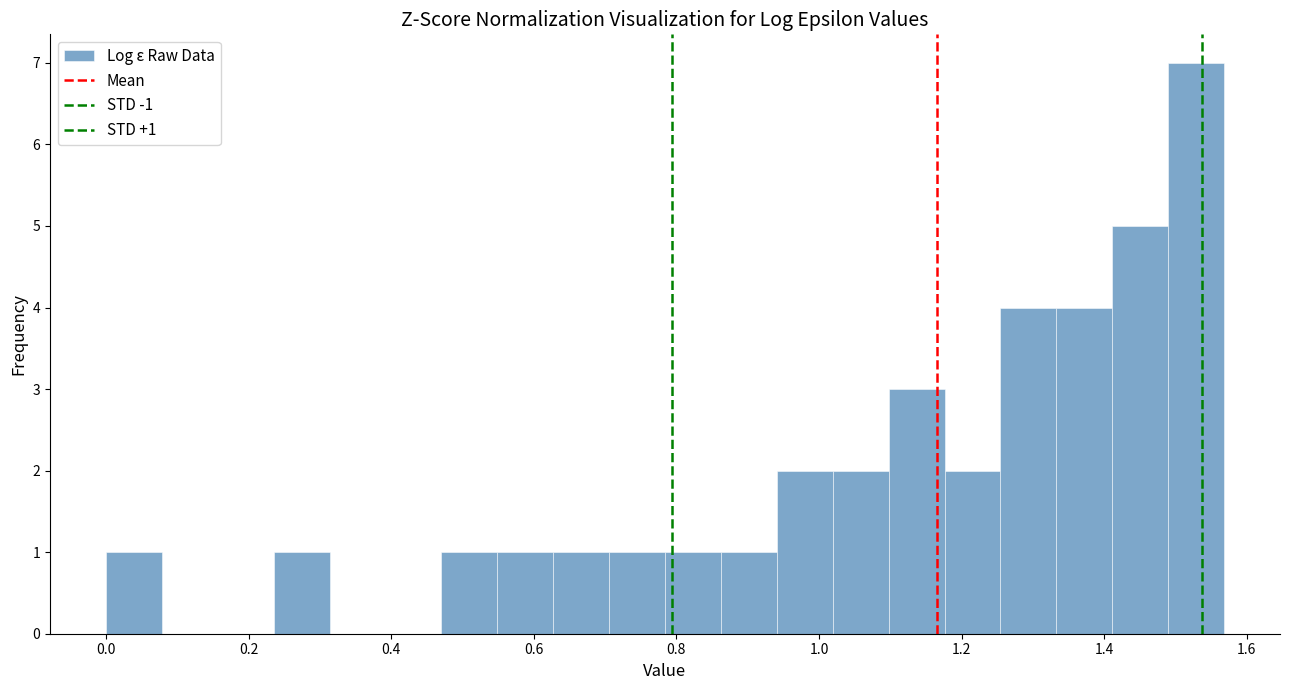

Around what value on the x-axis is the tallest bar? Give the approximate position of its centre, as read against the axis.

1.52